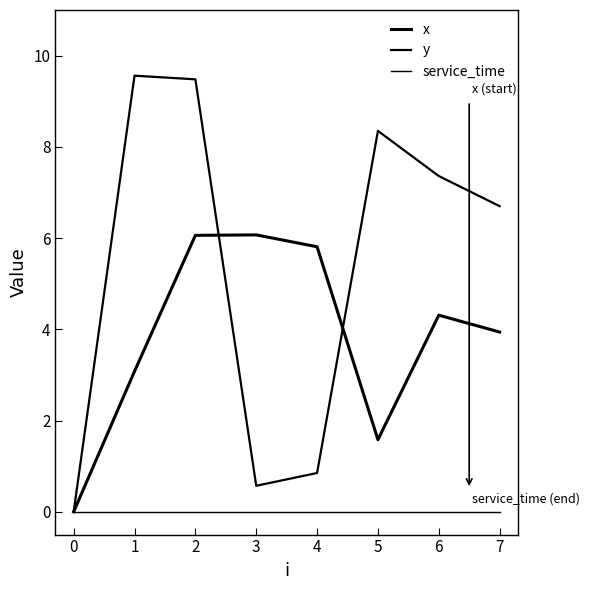

True or false: service_time has more than 1 points higher than both neighbors.

False